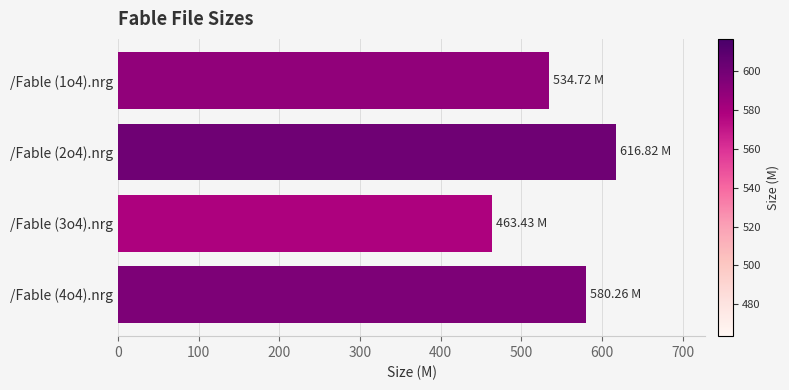

What is the difference between the values at /Fable (4o4).nrg and /Fable (1o4).nrg?

45.5